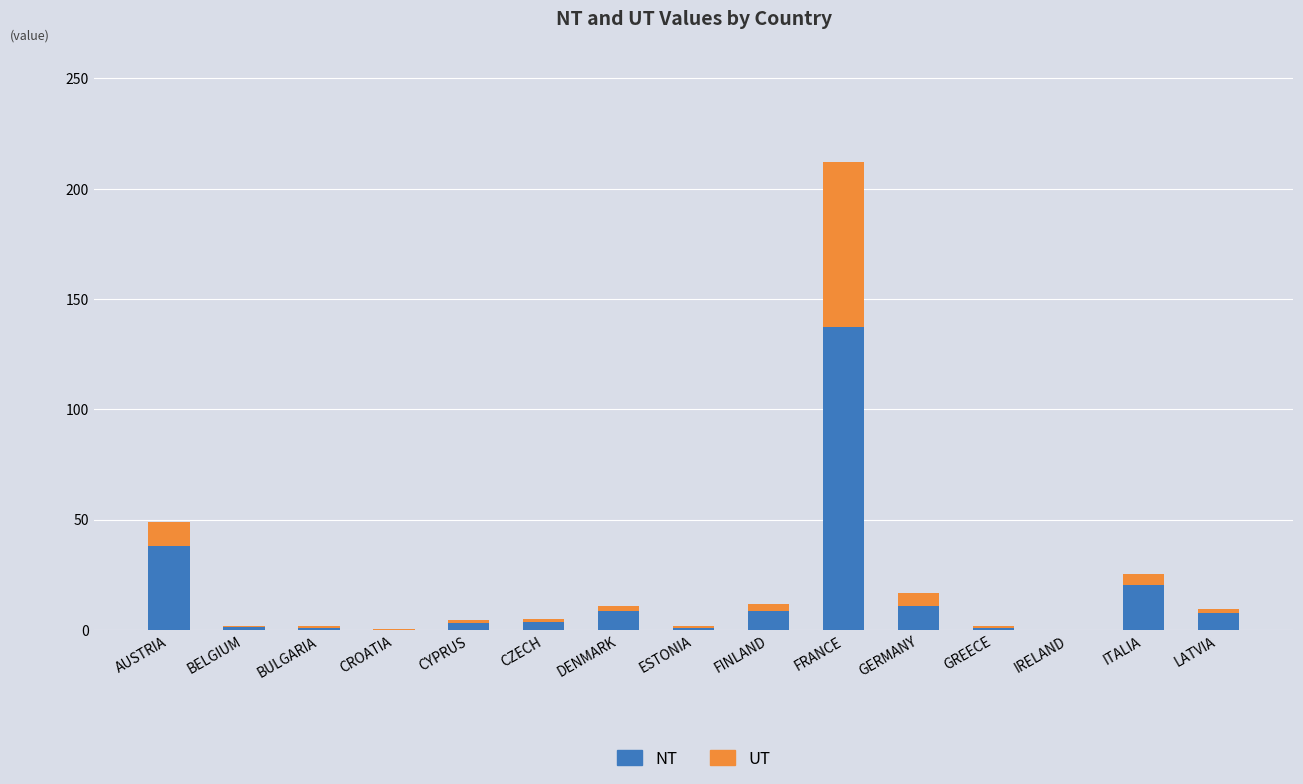

Which category has the highest value in the NT series?

FRANCE